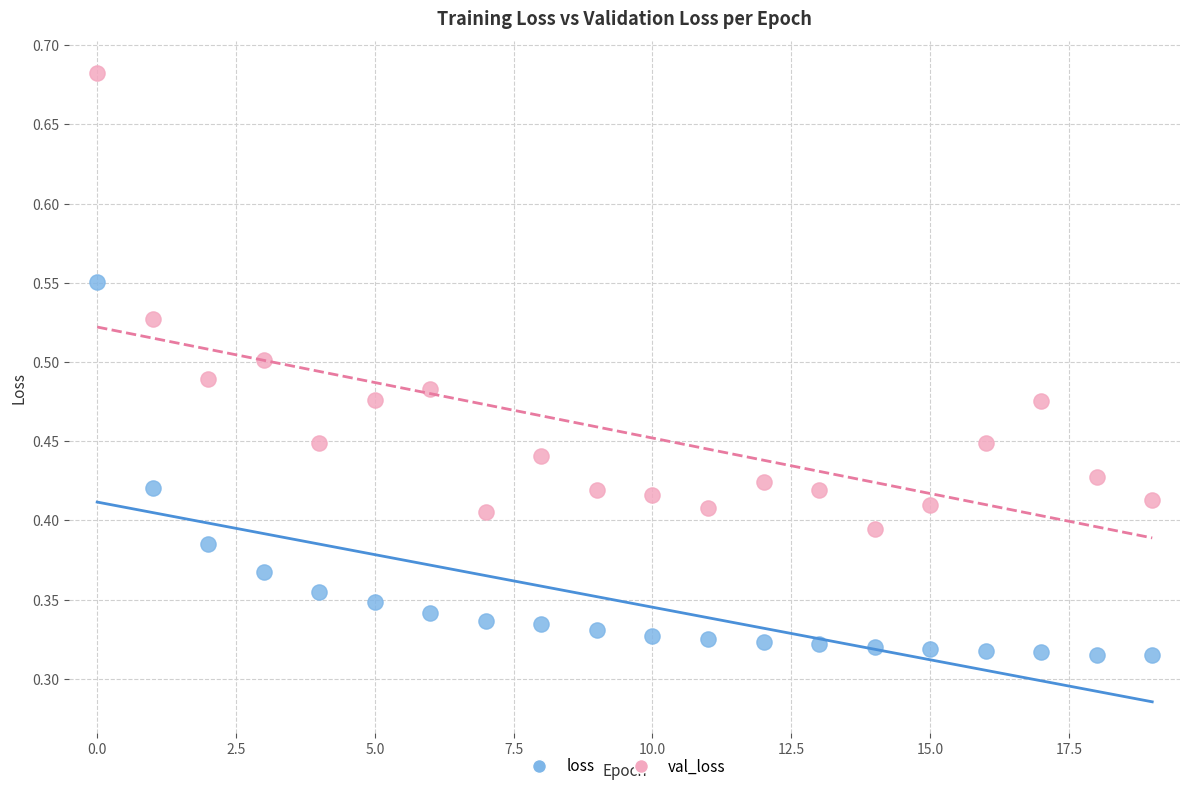

Which series has the largest Y range (max minus min)?

val_loss